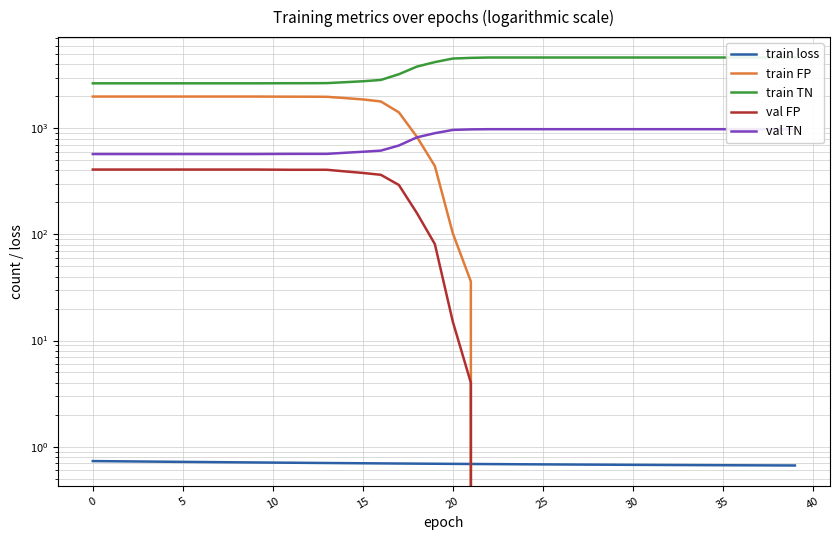

True or false: train FP and val FP intersect in this chart.

False